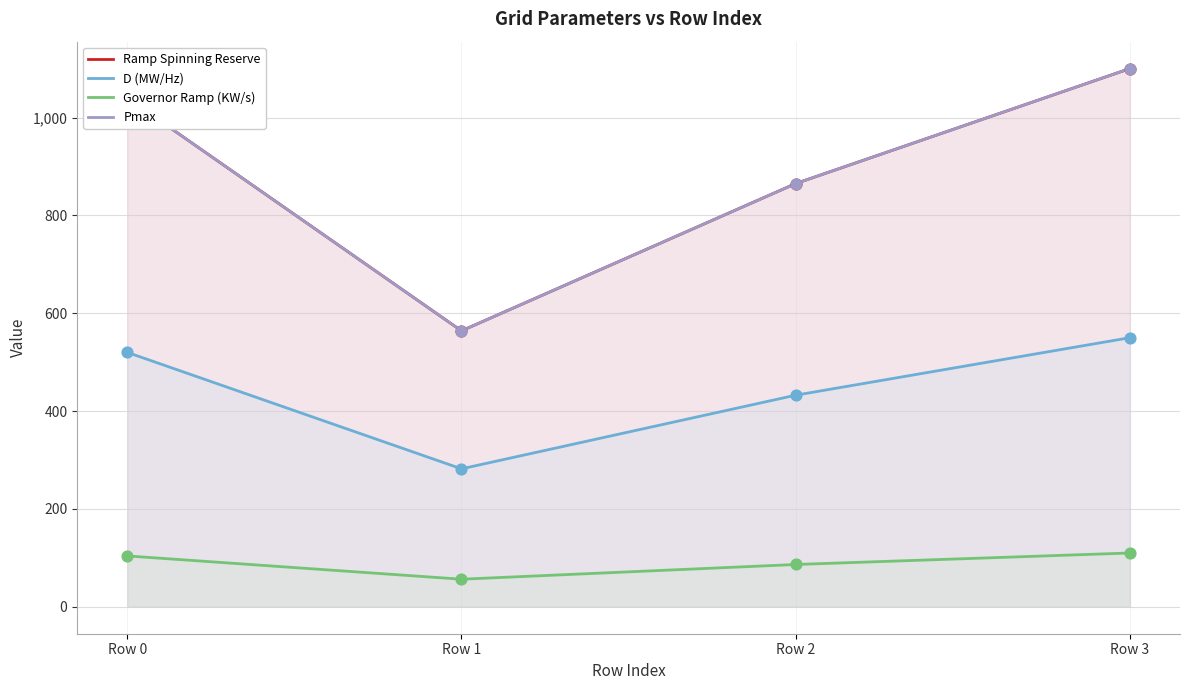

Which series has the widest spread of Y values?

Ramp Spinning Reserve